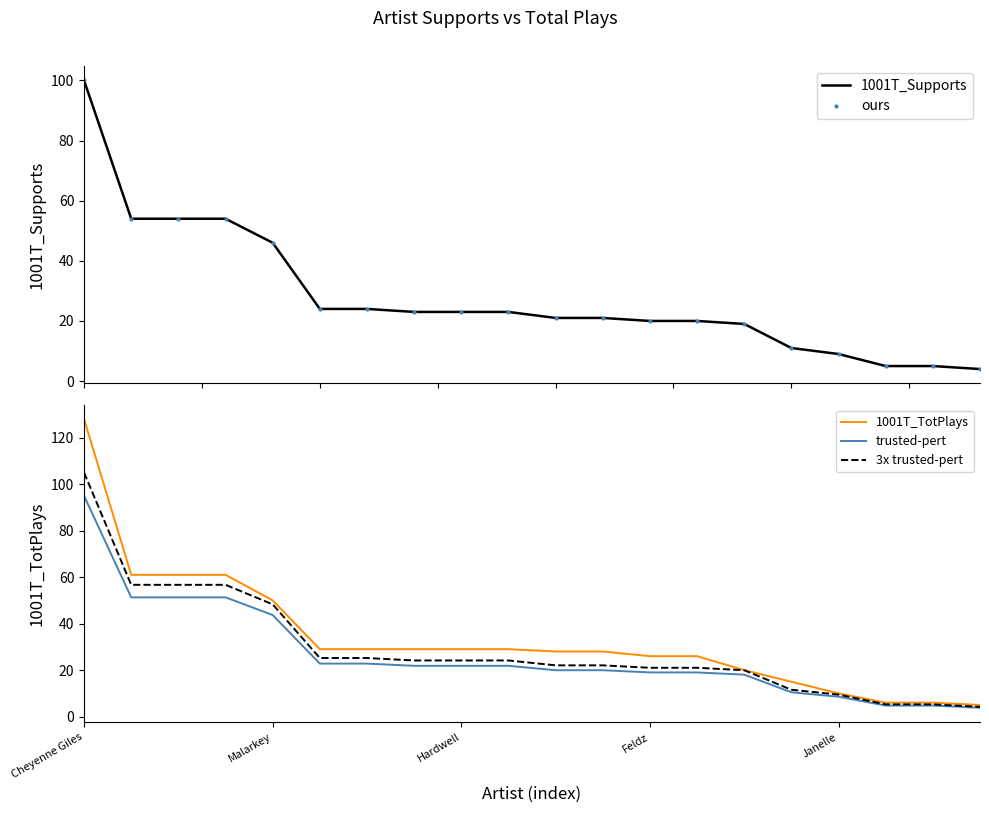

At how many categories does at least one series exceed 41?

5